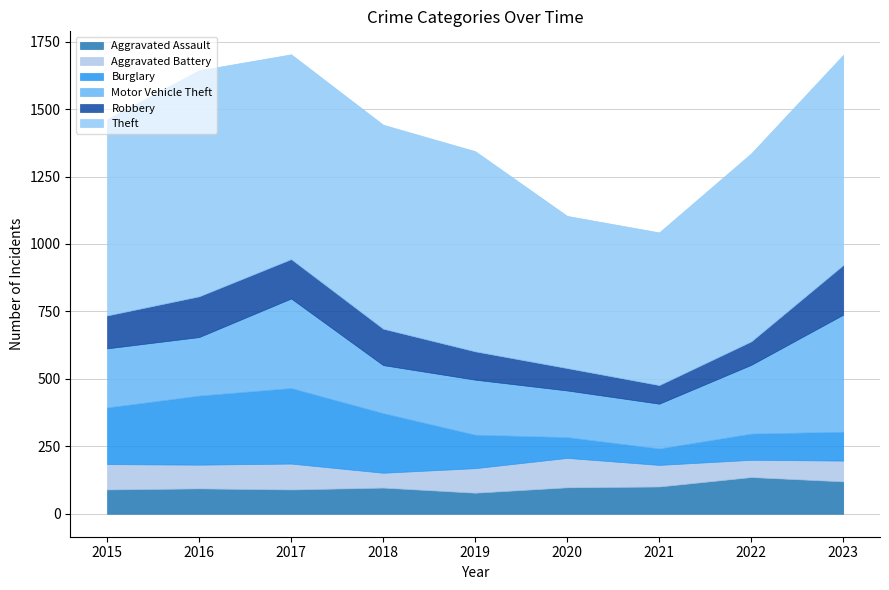

At which category does Aggravated Battery reach its first local valley?

2016